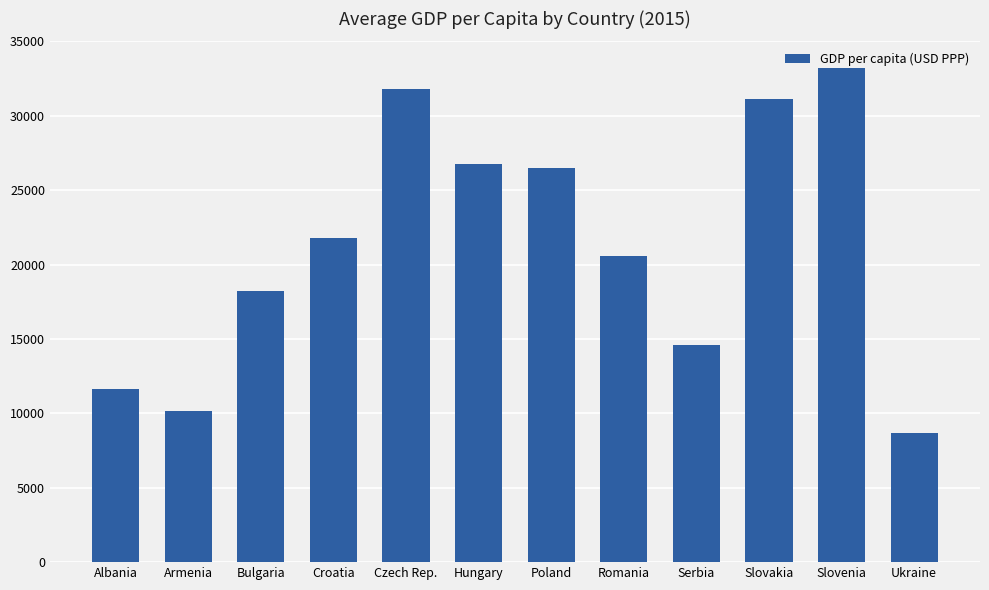

Which has a higher value, Albania or Bulgaria?

Bulgaria